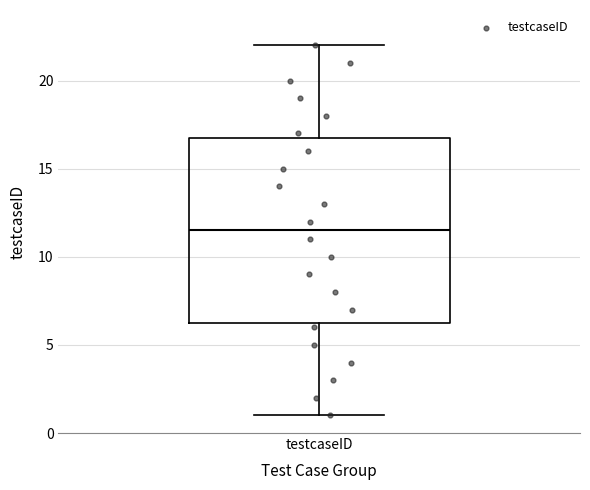

Read this box plot against the y-axis: the position of the median line, the range covered by the box, and the ends of both whiskers. The values are not printed on the chart, so give them approximately, as read against the axis.

median 11.5, box 6.5 to 17.0, whiskers 1.0 to 22.0